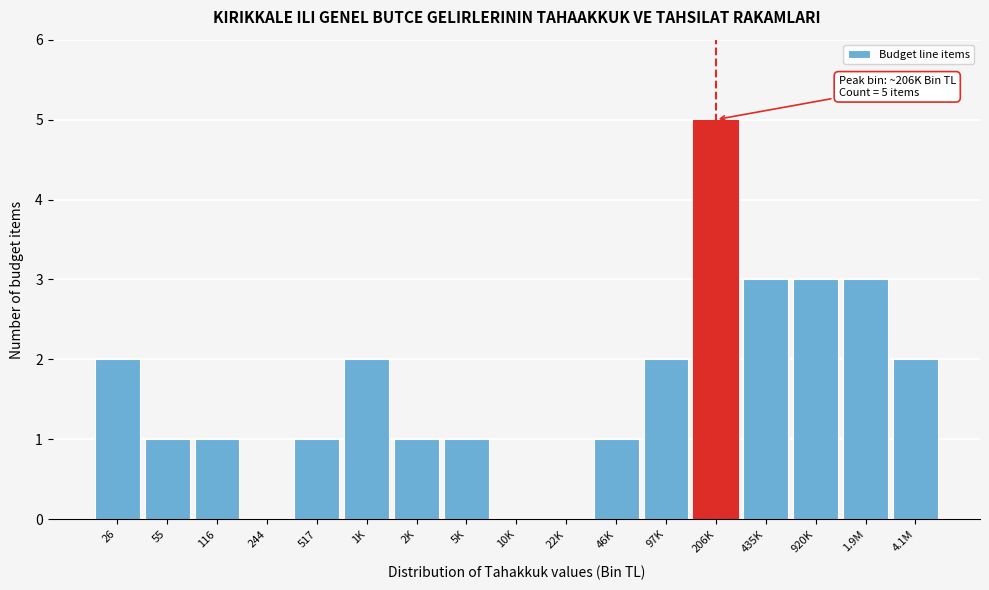

Reading right to left, extract all data points from this chart.

4.1M=2	1.9M=3	920K=3	435K=3	206K=5	97K=2	46K=1	22K=0	10K=0	5K=1	2K=1	1K=2	517=1	244=0	116=1	55=1	26=2